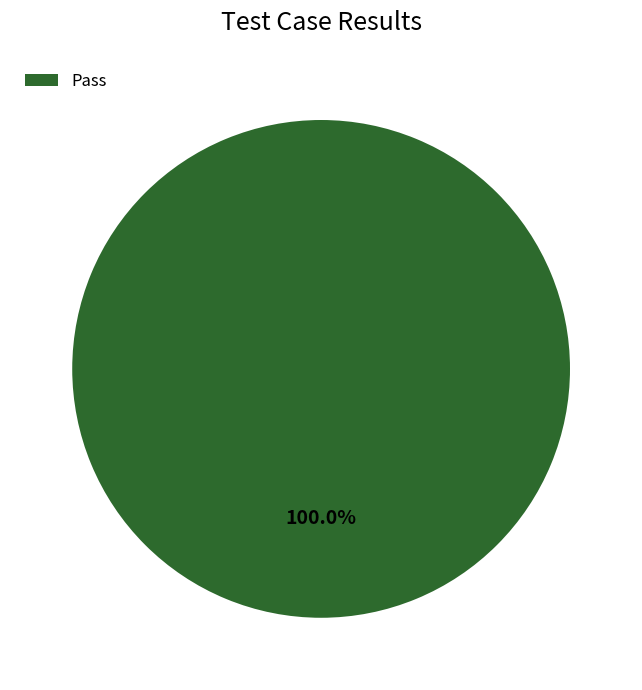

Rank the categories by value from highest to lowest.

Pass